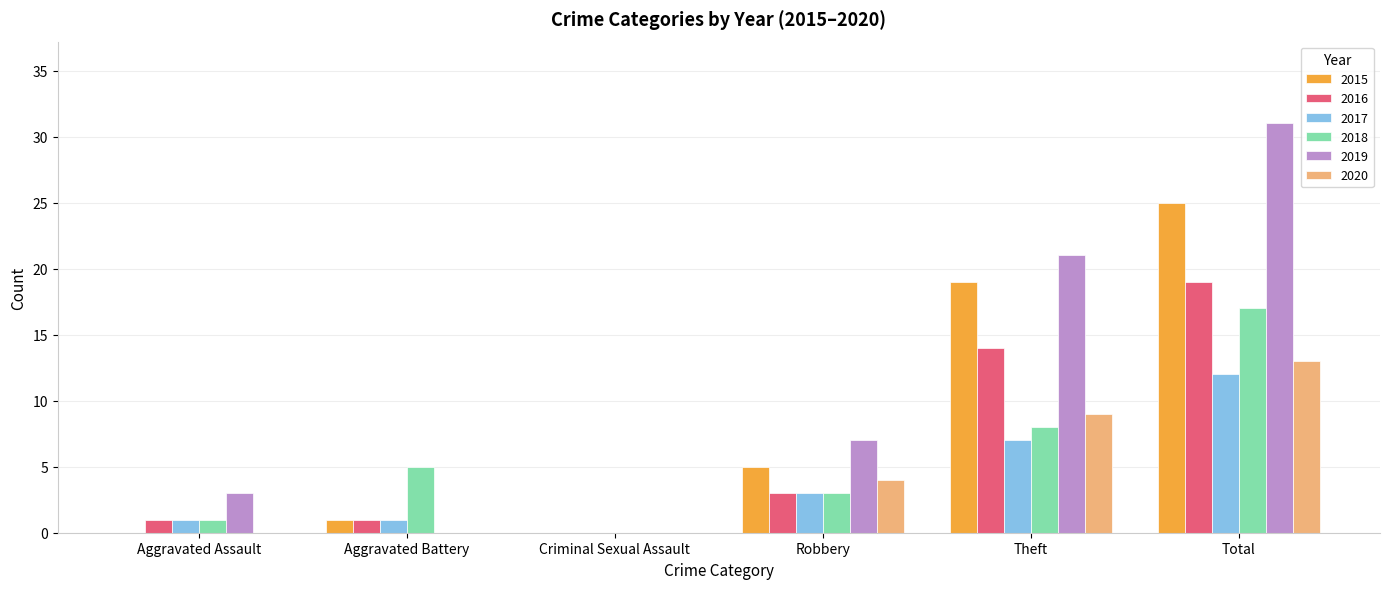

How many categories are shown in the chart?

6